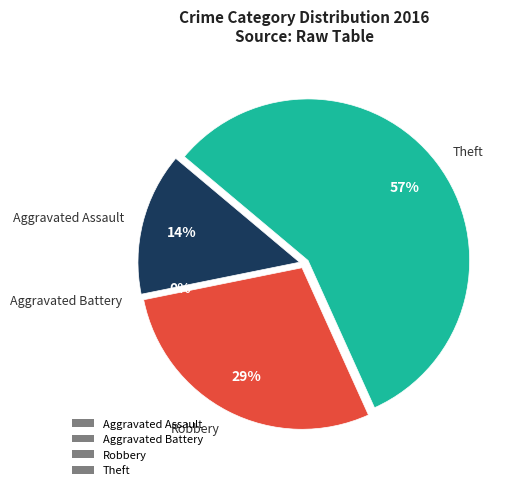

How many segments does this pie chart have?

4